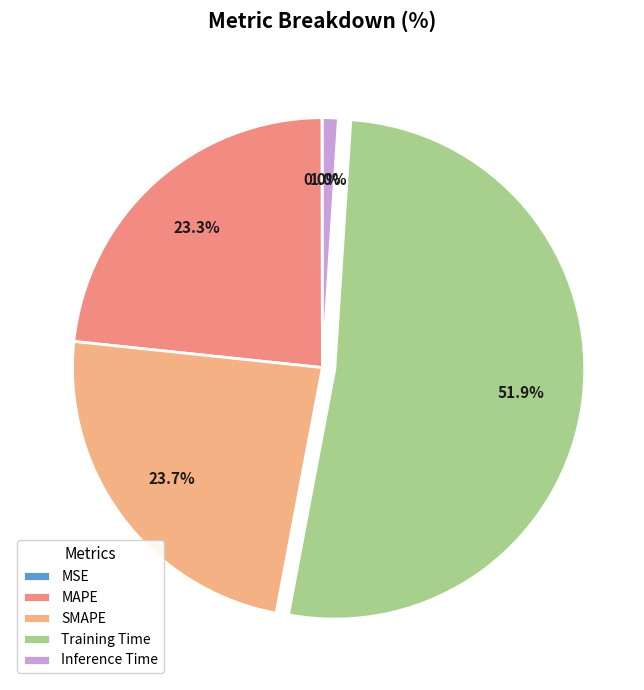

Combined, what portion of the pie is MSE and Training Time?

52.0%